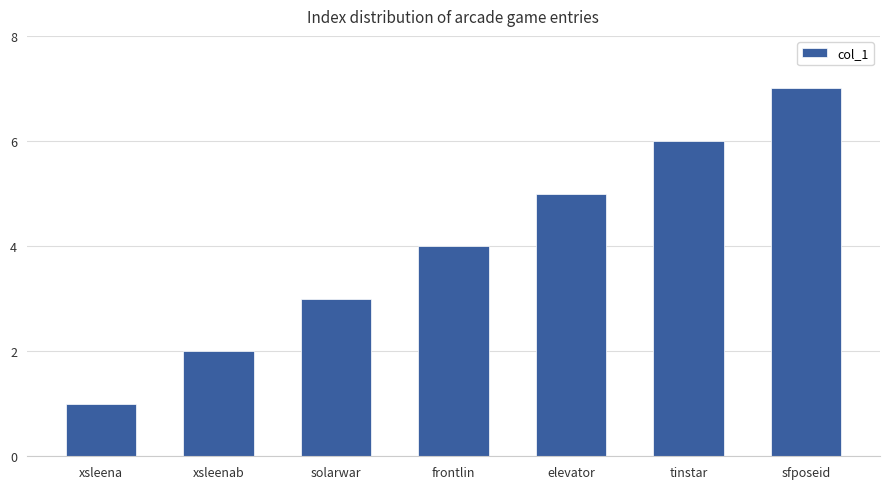

Rank the categories by value from highest to lowest.

sfposeid, tinstar, elevator, frontlin, solarwar, xsleenab, xsleena